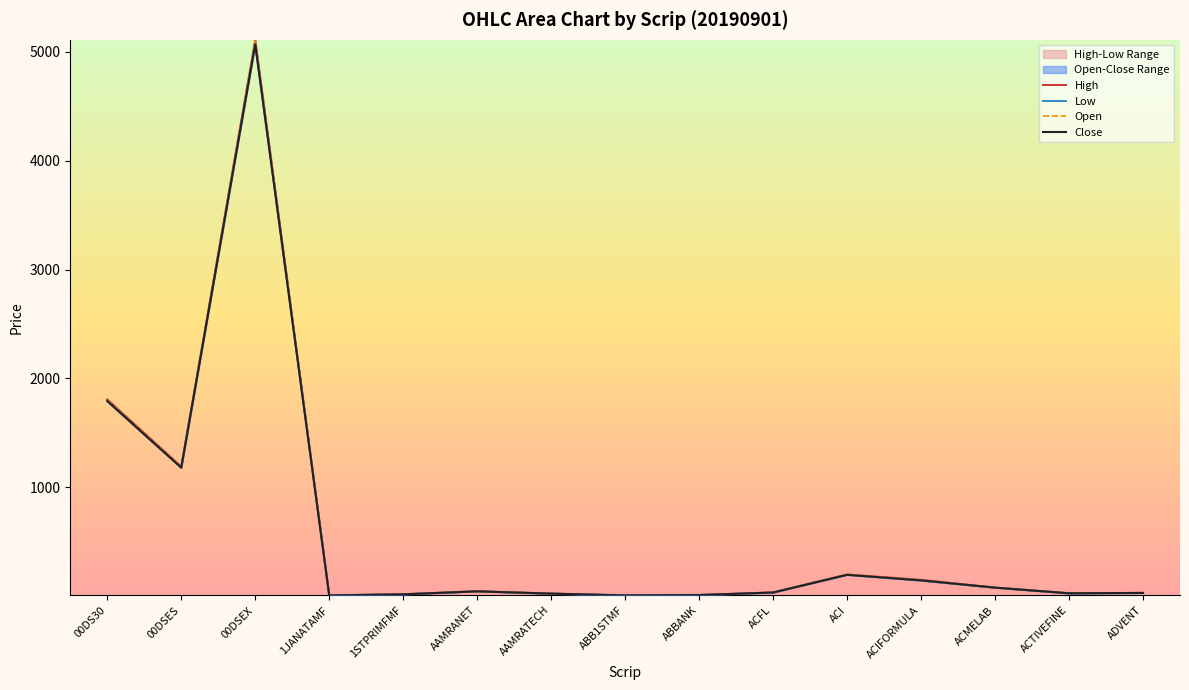

List the labels in order of Low value, largest first.

00DSEX, 00DS30, 00DSES, ACI, ACIFORMULA, ACMELAB, AAMRANET, ACFL, ADVENT, ACTIVEFINE, AAMRATECH, 1STPRIMFMF, ABBANK, 1JANATAMF, ABB1STMF